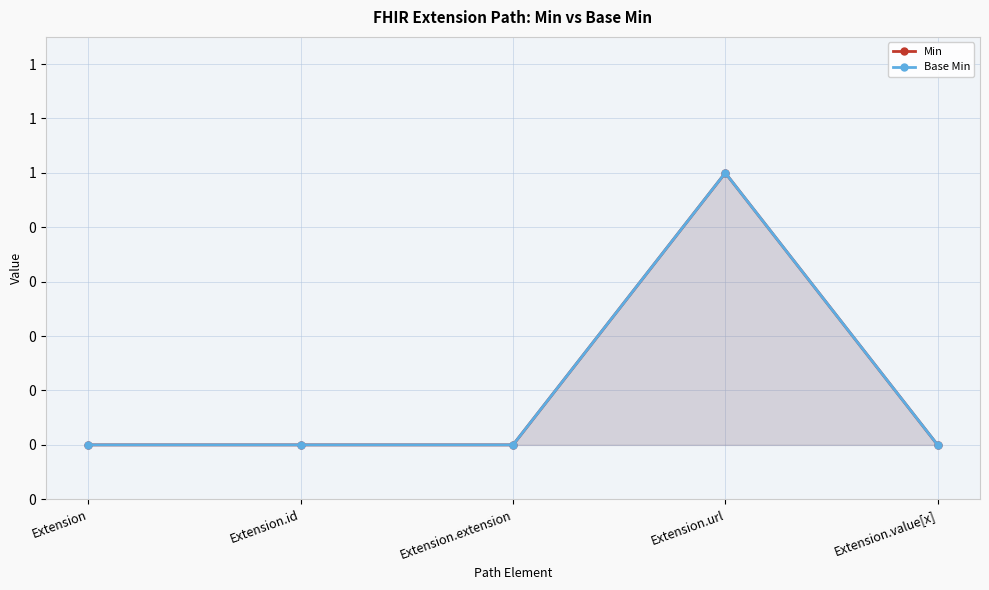

True or false: Base Min has more than 0 interior local peaks.

True